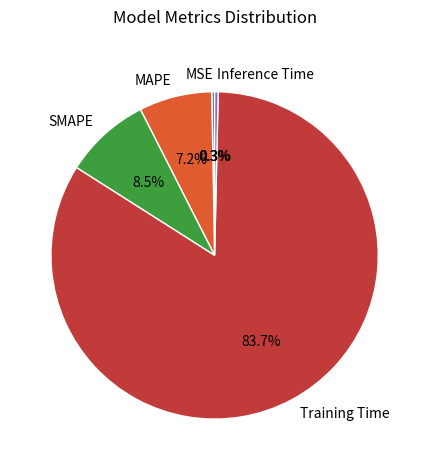

Which has a higher value, SMAPE or MAPE?

SMAPE